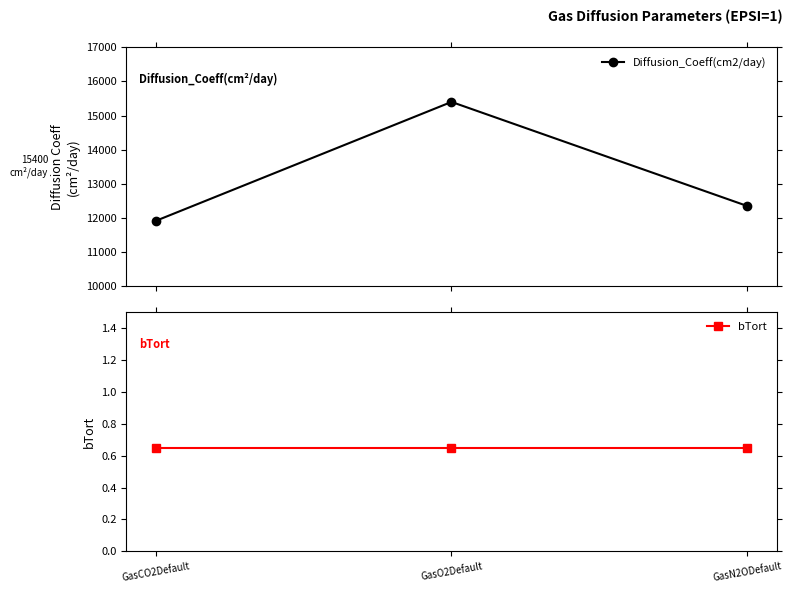

Where is bTort nearest to the value 0?

GasCO2Default